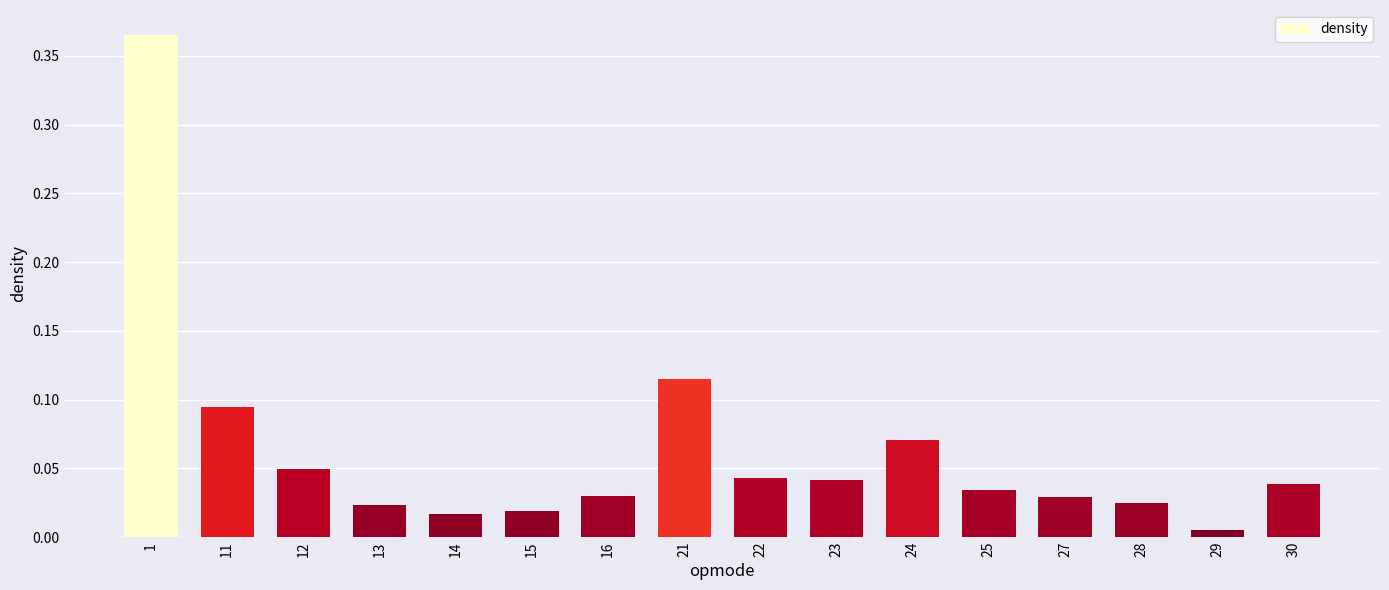

What is the sum of all values?

1.0